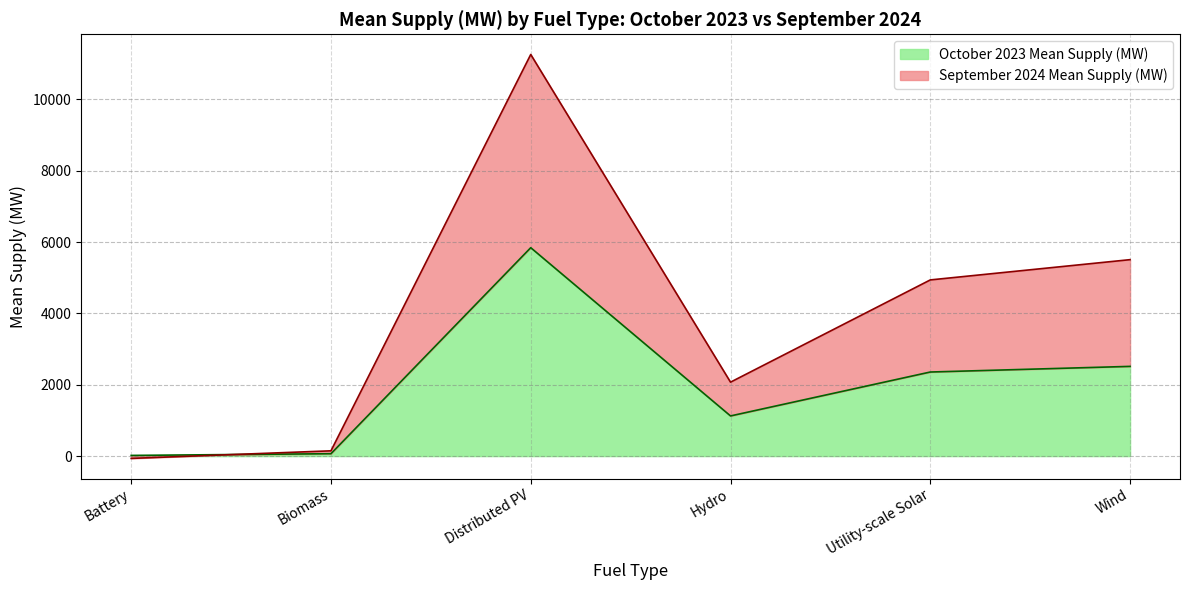

Where is September 2024 Mean Supply (MW) nearest to the value 5597?

Wind